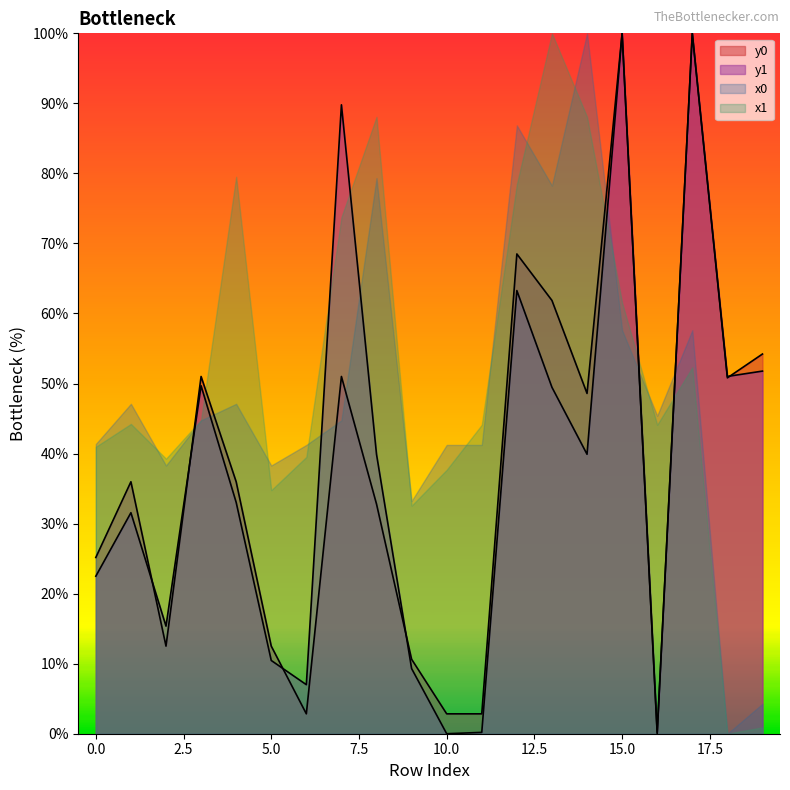

Which category has the highest value in the y1 series?

15